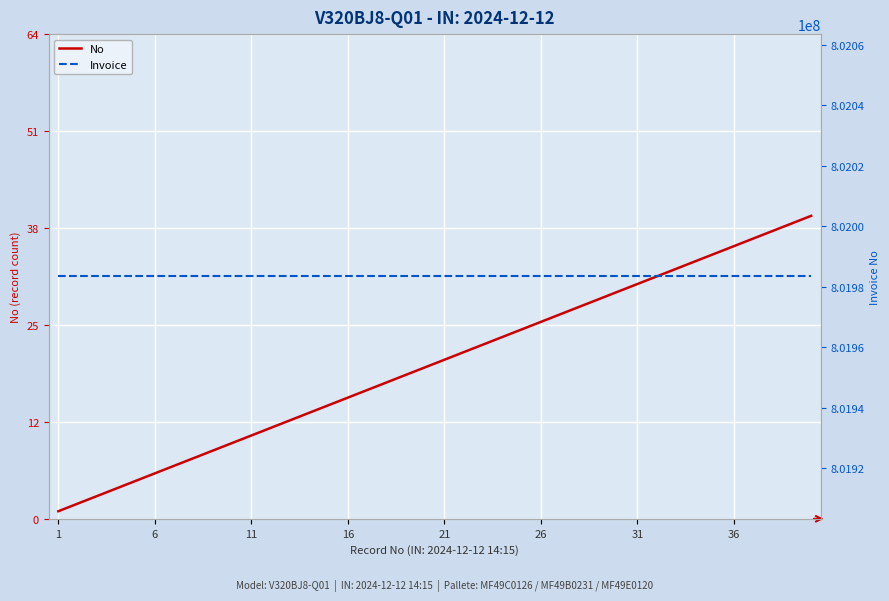

True or false: Invoice has a value of 801983371 at 21.

True